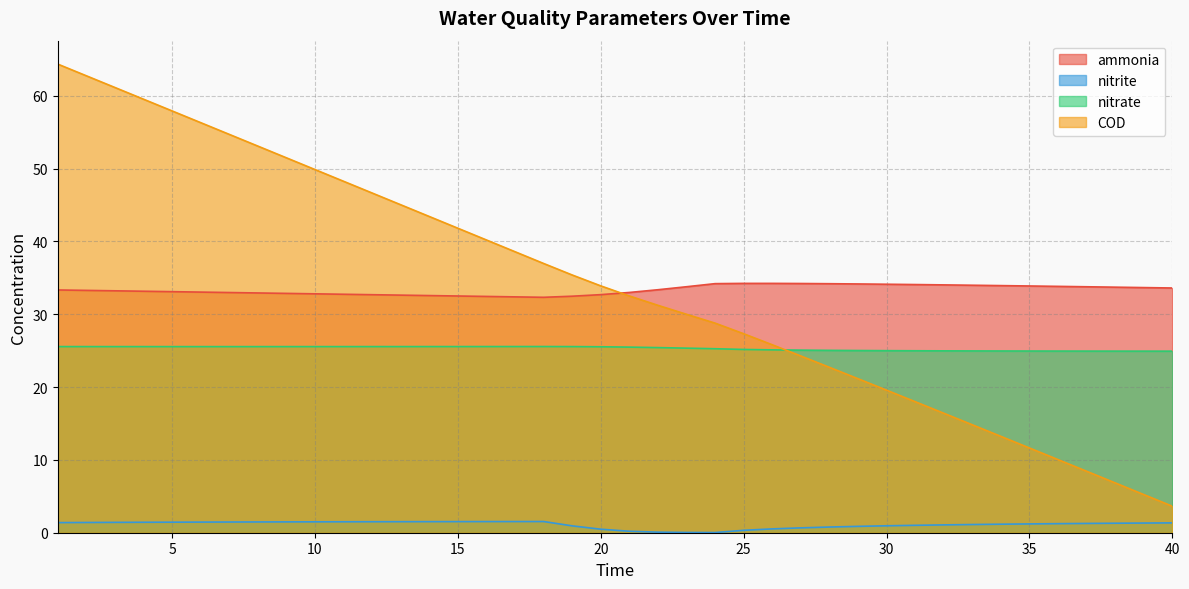

The value of COD at 29 is 30.3. True or false?

False